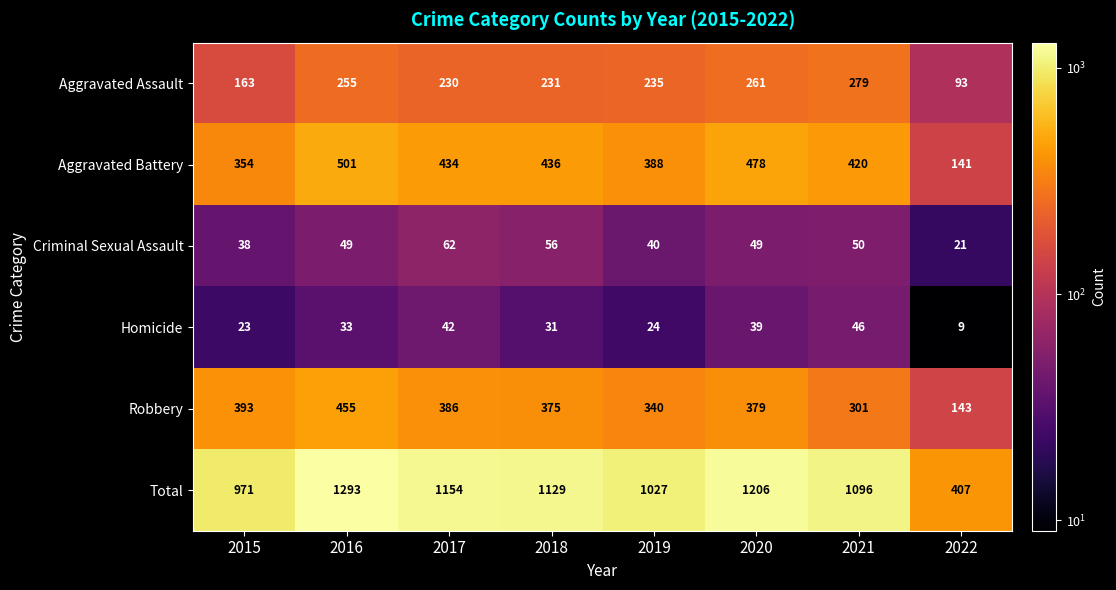

What is the spread (max minus min) of values at 2017?

1112